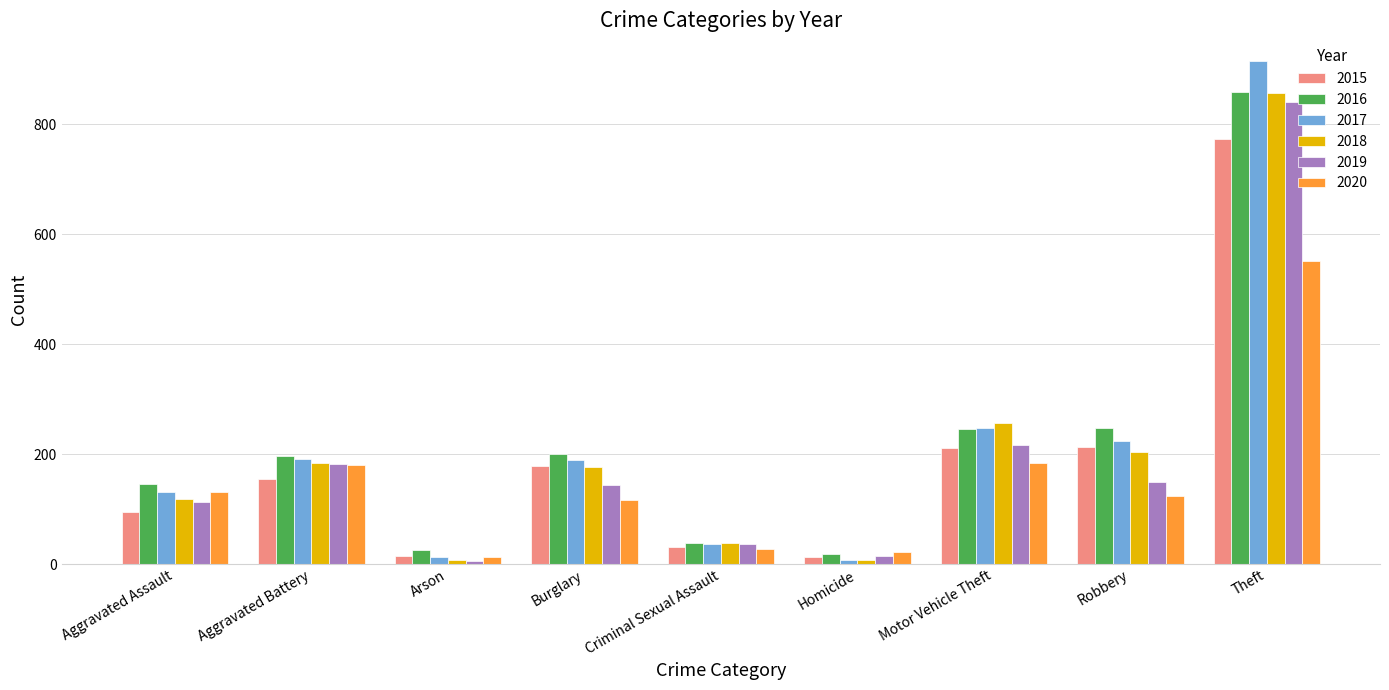

Between Robbery and Theft, which series saw the biggest shift?

2017